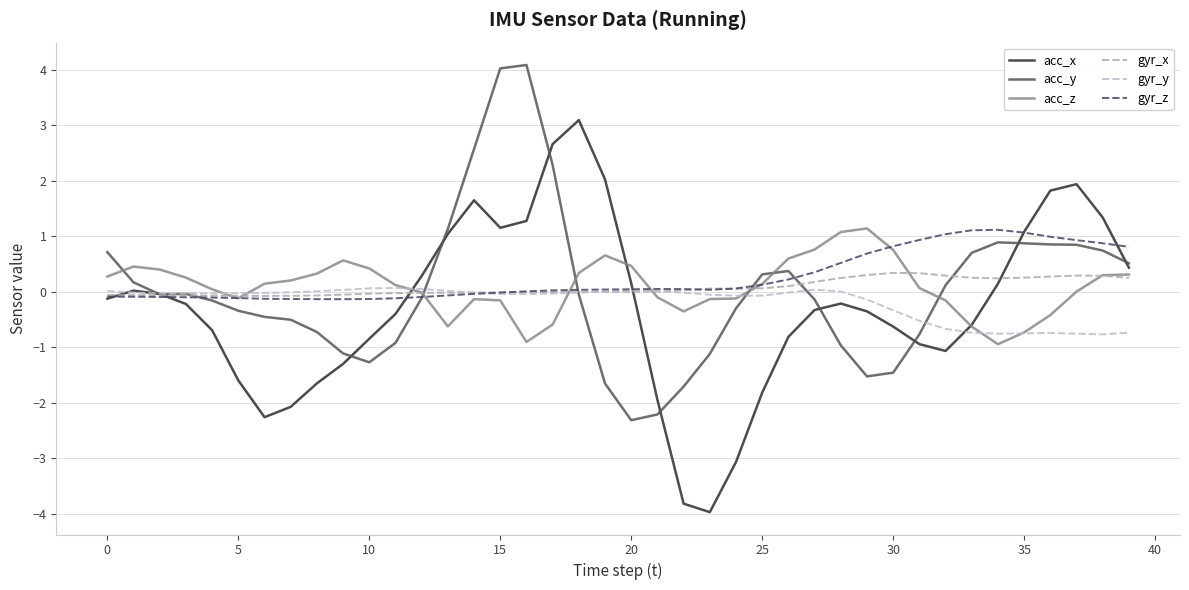

What is the lowest value of the gyr_y series?

-0.8